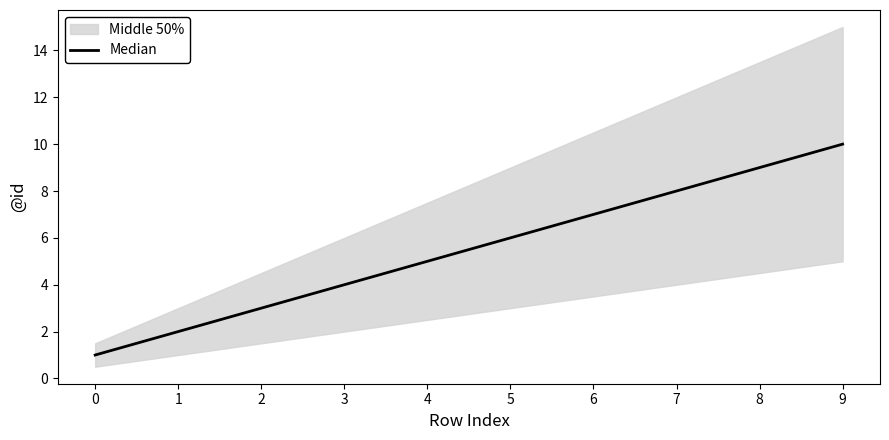

Rank the categories by value from highest to lowest.

9, 8, 7, 6, 5, 4, 3, 2, 1, 0